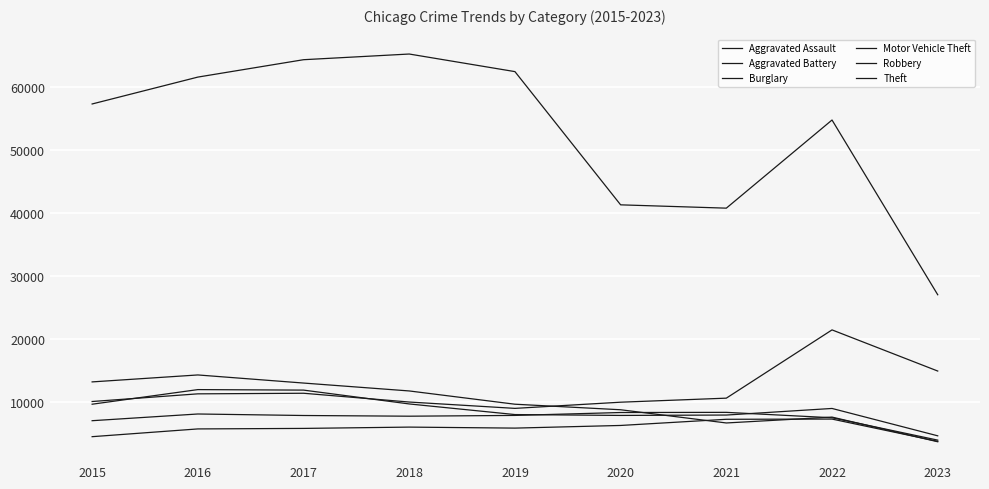

What is the difference between the second highest and second lowest values in the Motor Vehicle Theft series?

4951